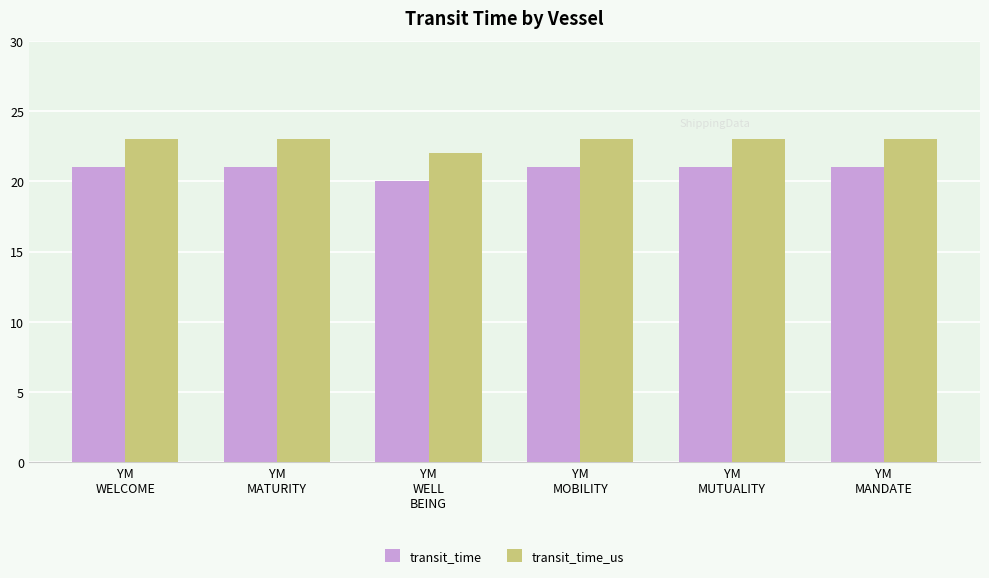

Which series has the largest total across all categories?

transit_time_us